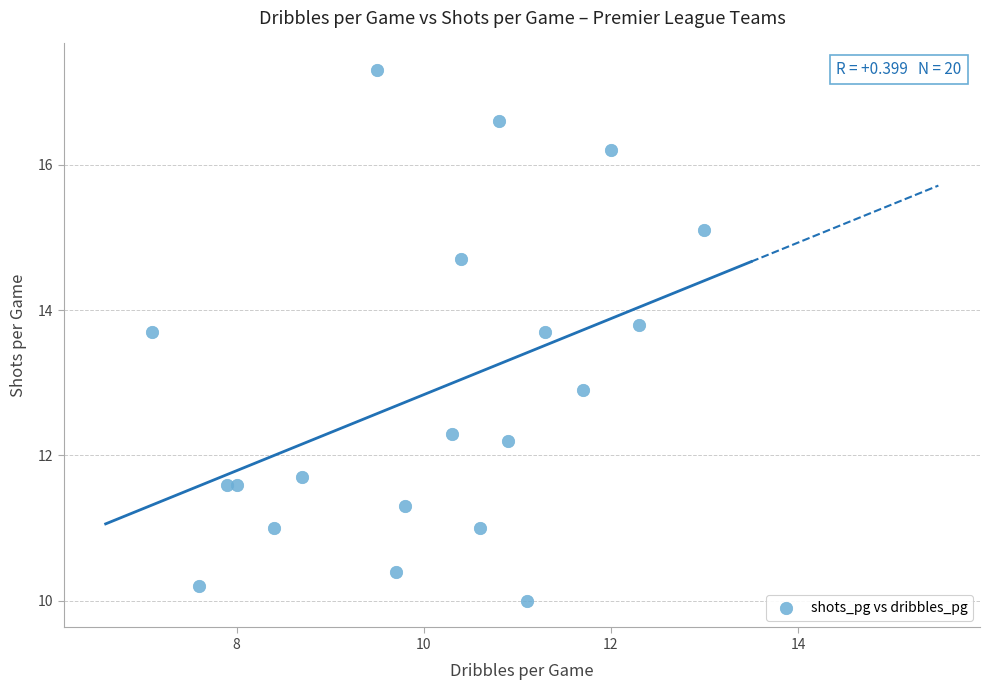

What is the range of Y values (max minus min)?

7.3